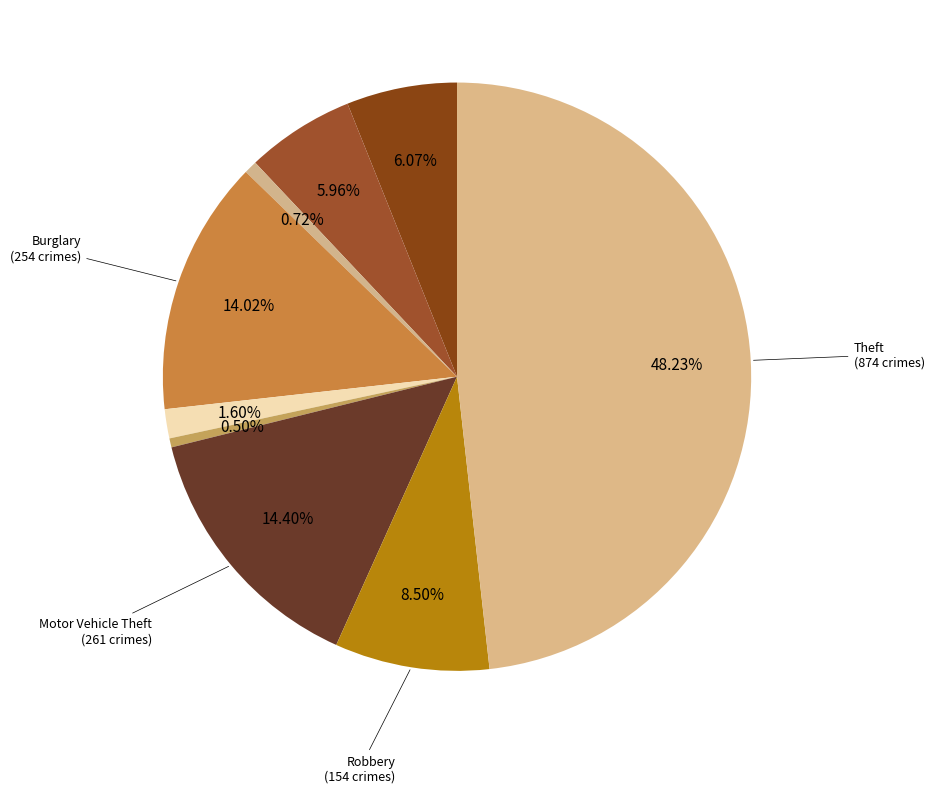

How many slices are in this pie chart?

9